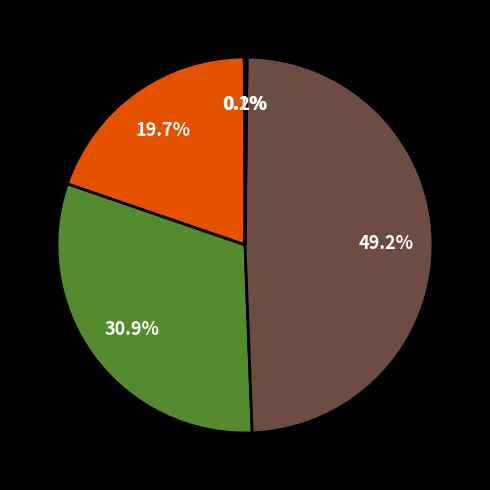

Does any single category account for the majority?

No